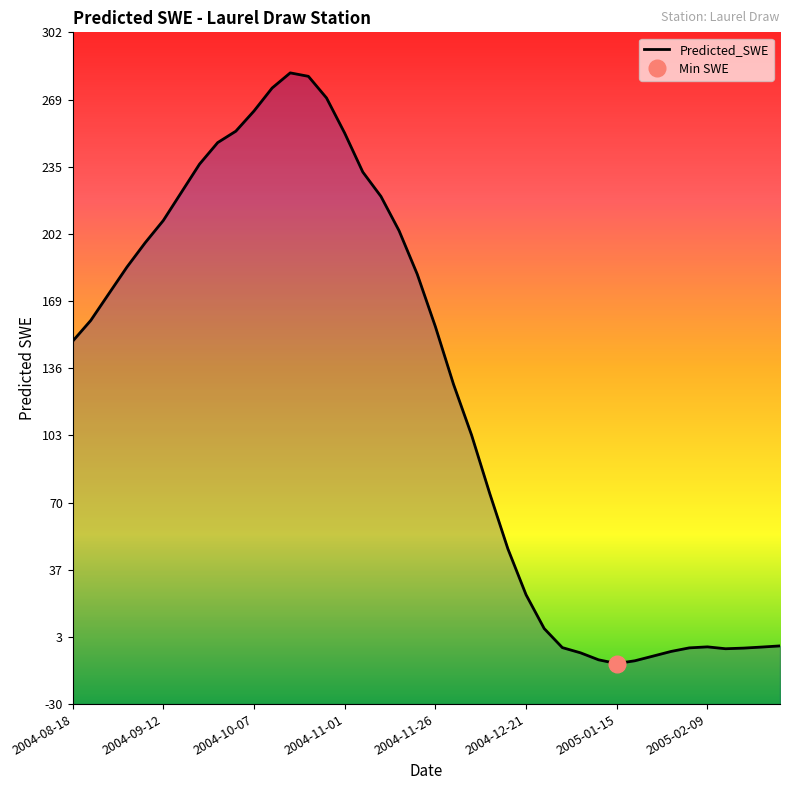

What is the change in value from 2004-10-22 to 2005-02-19?

-282.0